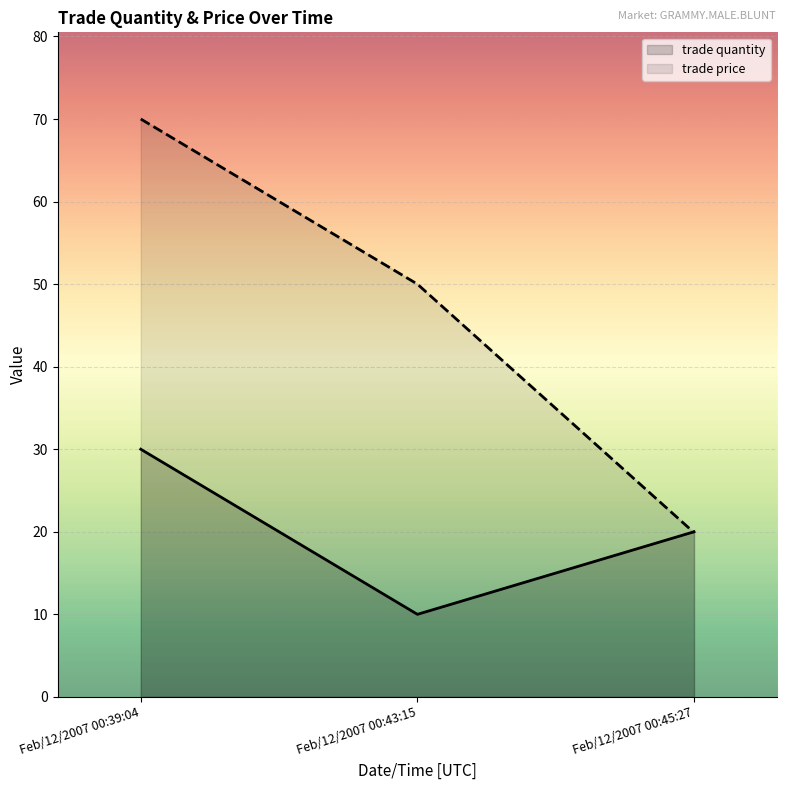

Which category has the lowest value in the trade quantity series?

Feb/12/2007 00:43:15